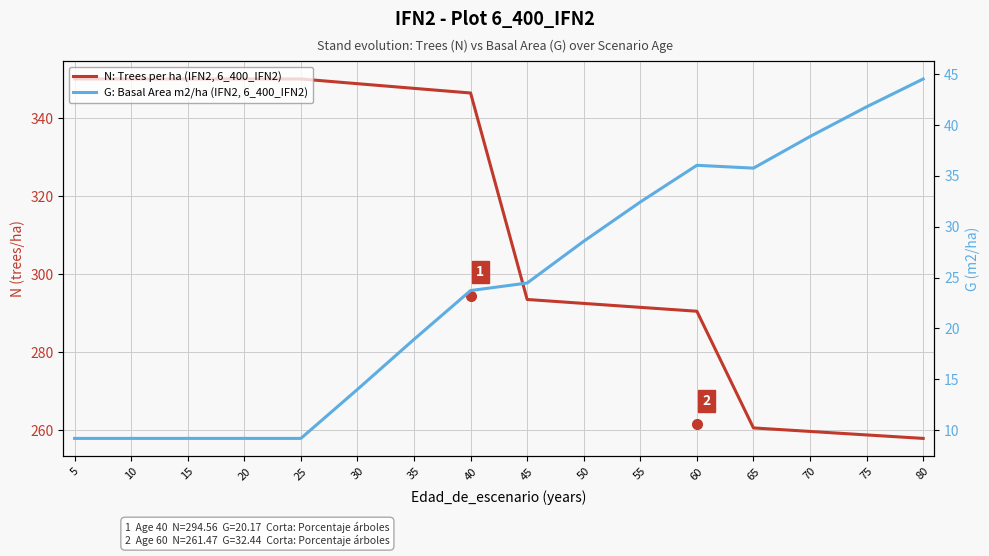

Rank the series at 50 from highest to lowest value.

N: Trees per ha (IFN2, 6_400_IFN2), G: Basal Area m2/ha (IFN2, 6_400_IFN2)